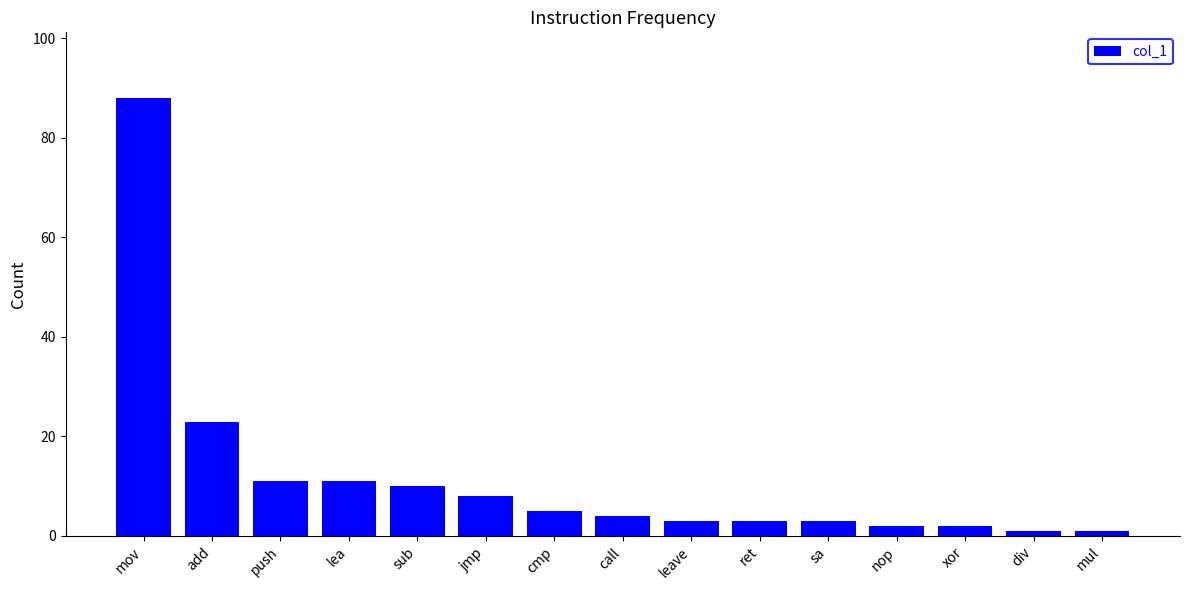

At which label does the data first exceed 4?

mov